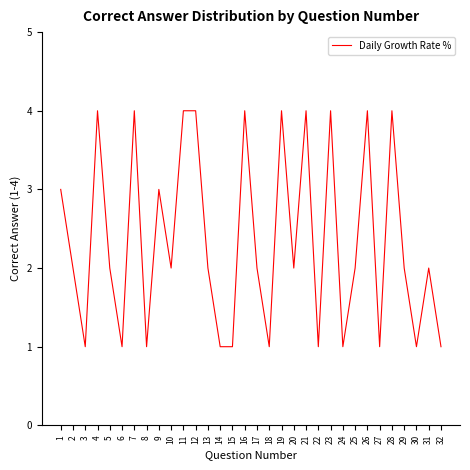

What is the ratio of the value at 20 to the value at 4?

0.5